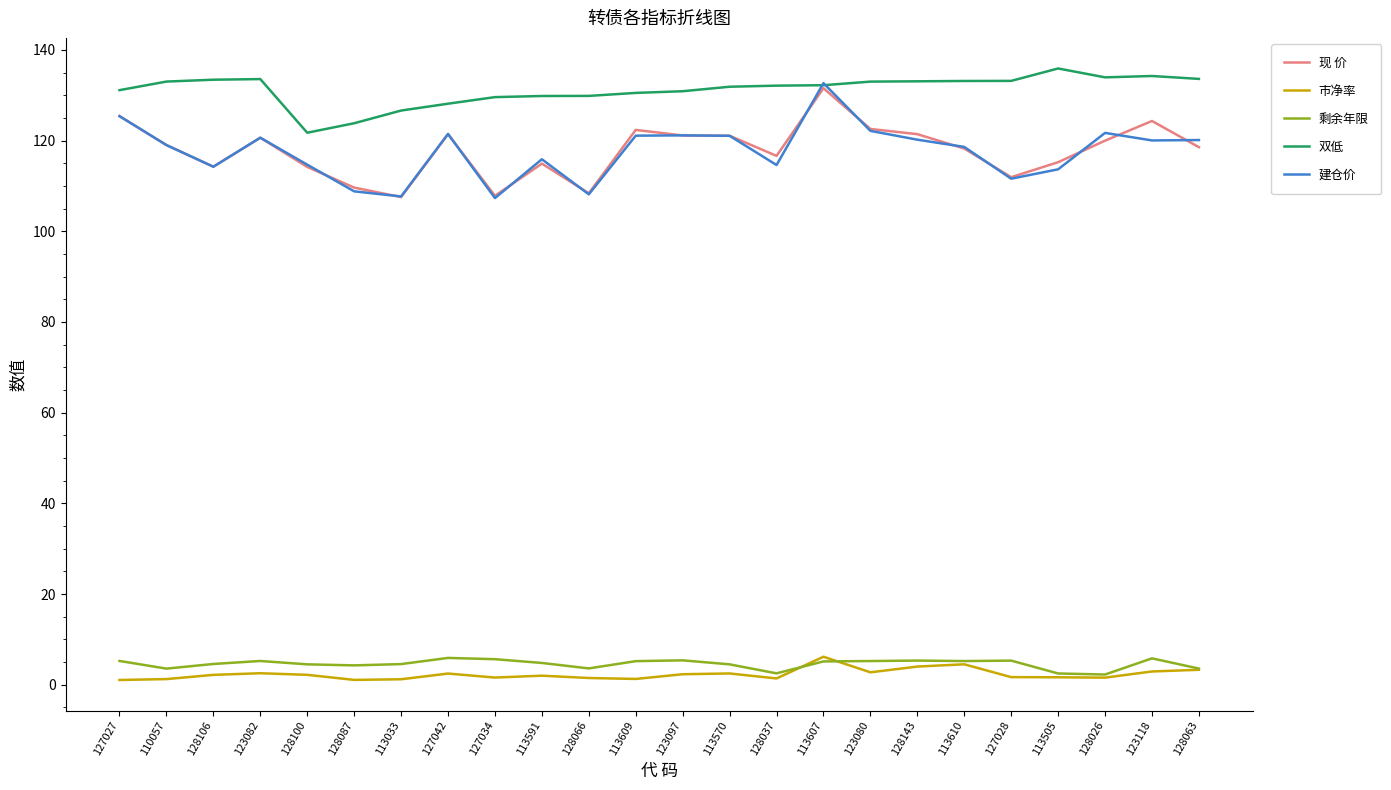

True or false: 双低 and 市净率 cross at least once.

False